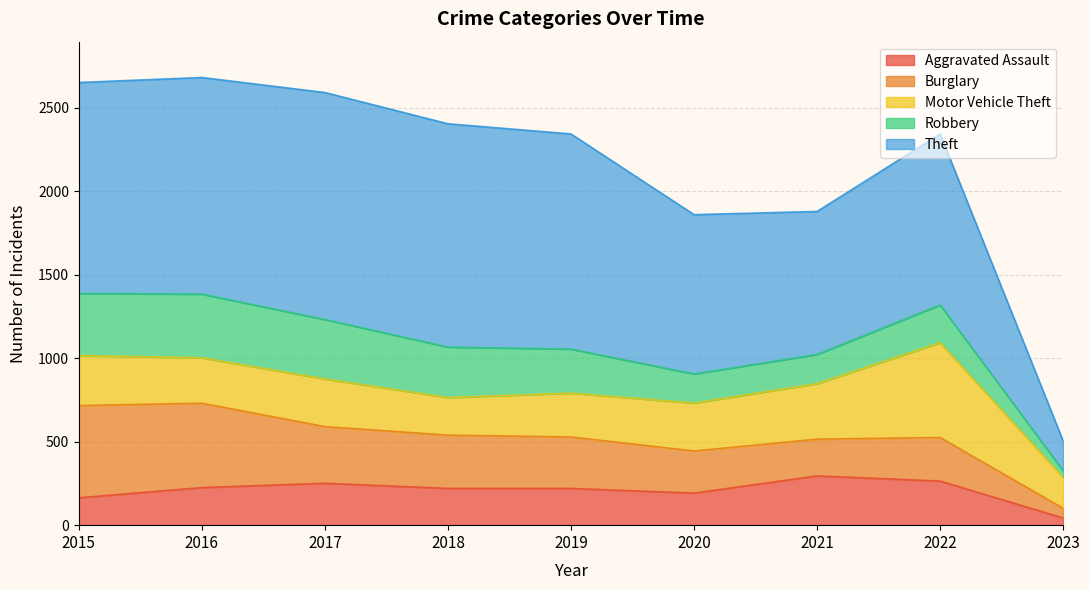

Which series has the widest spread of values?

Theft